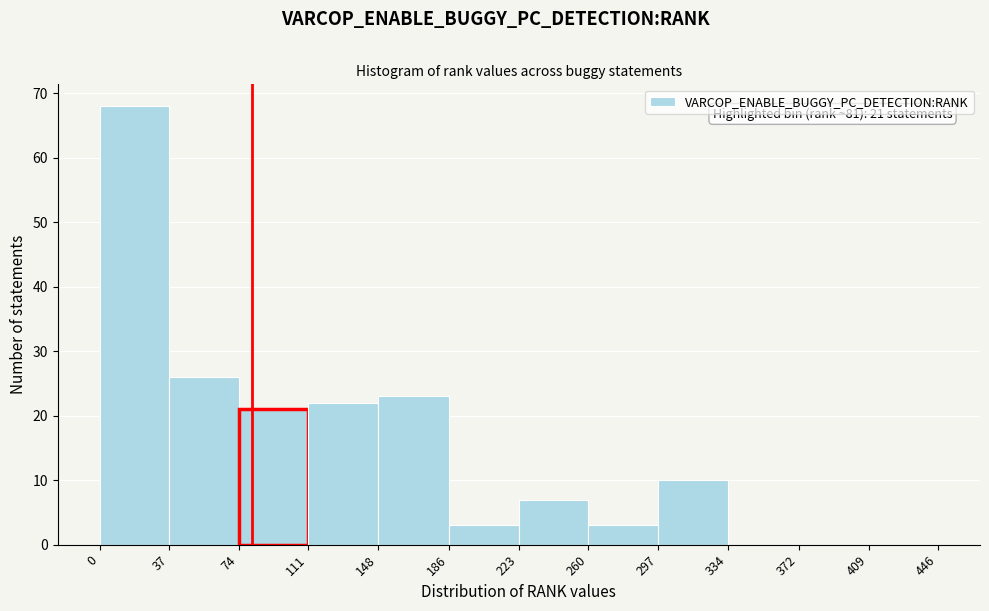

Over which range of the x-axis is the bar tallest?

0 to 37